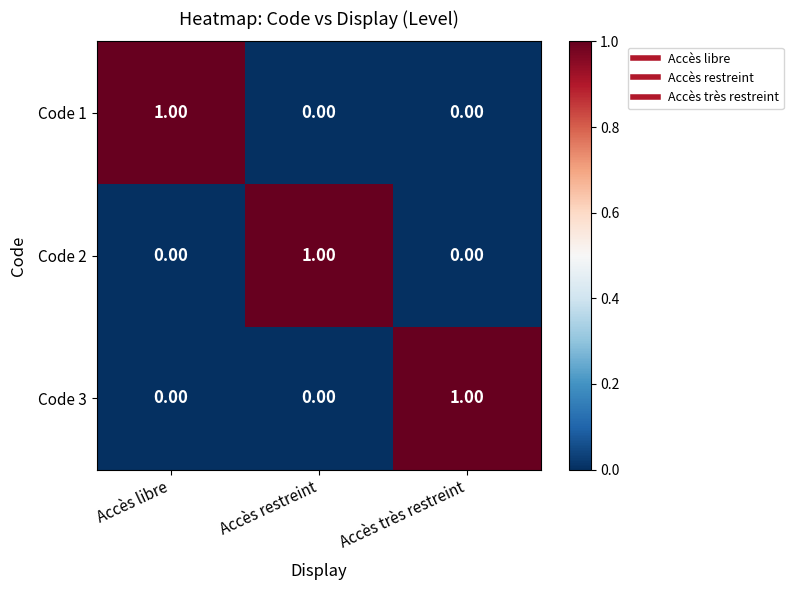

How many data points does each series have?

3